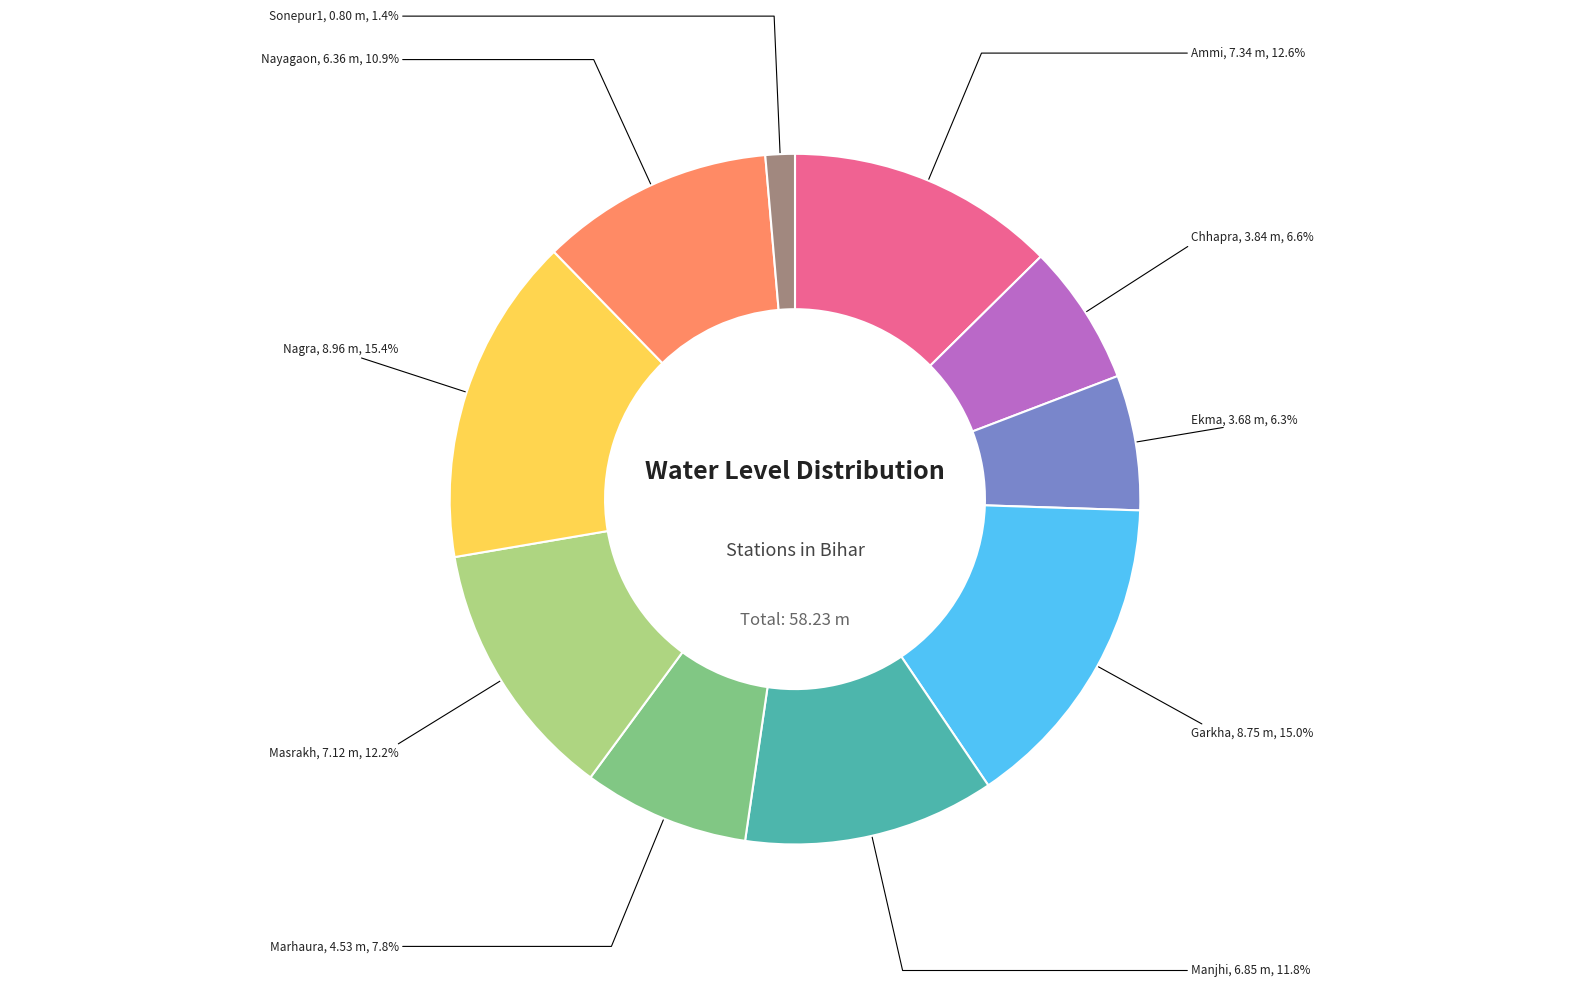

Does any single category account for the majority?

No